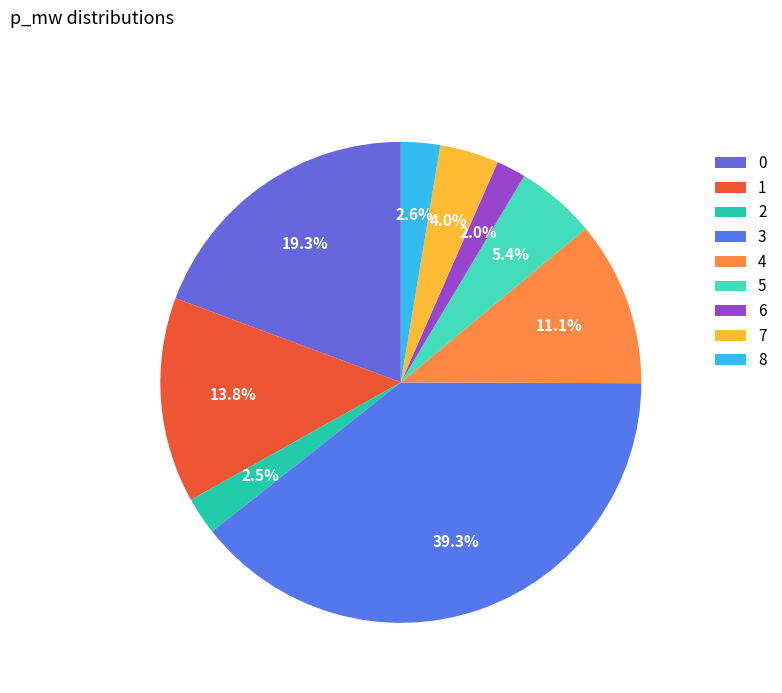

Is the sum of 0 and 1 greater than half?

No